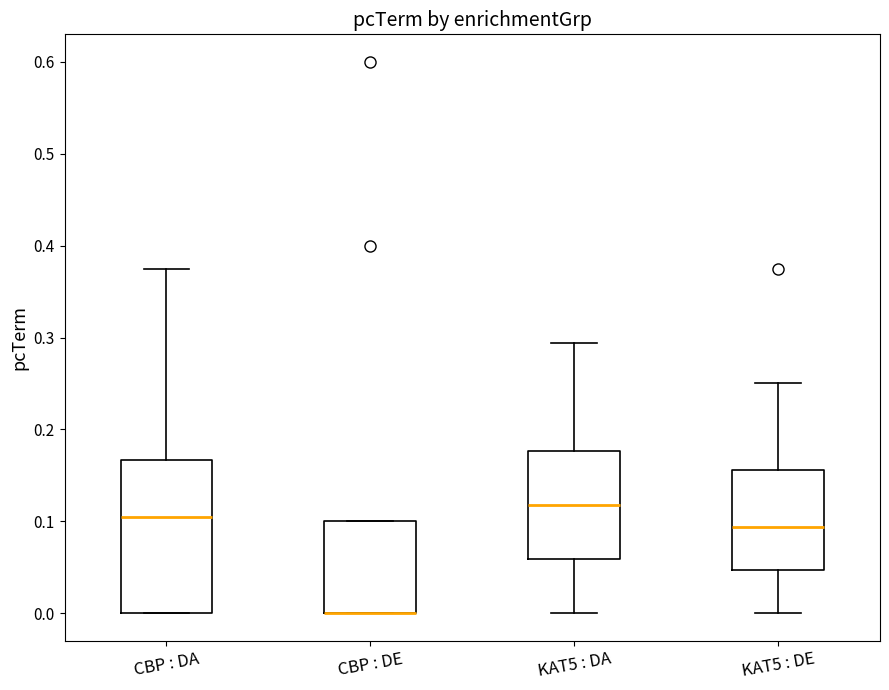

Where is the upper edge of the box for CBP : DA on the y-axis? The values are not printed on the chart, so give them approximately, as read against the axis.

0.17